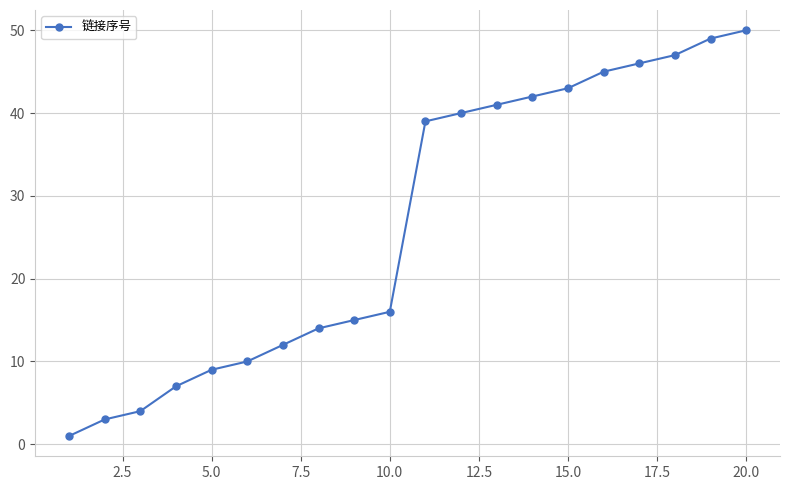

Does the chart display data point markers on the line(s)?

Yes